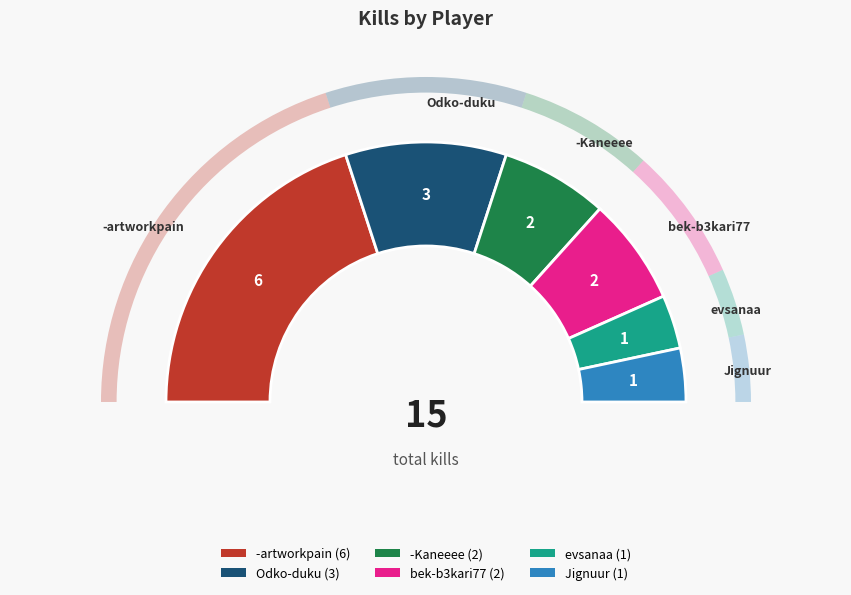

What portion of the pie excludes Odko-duku?

80.0%